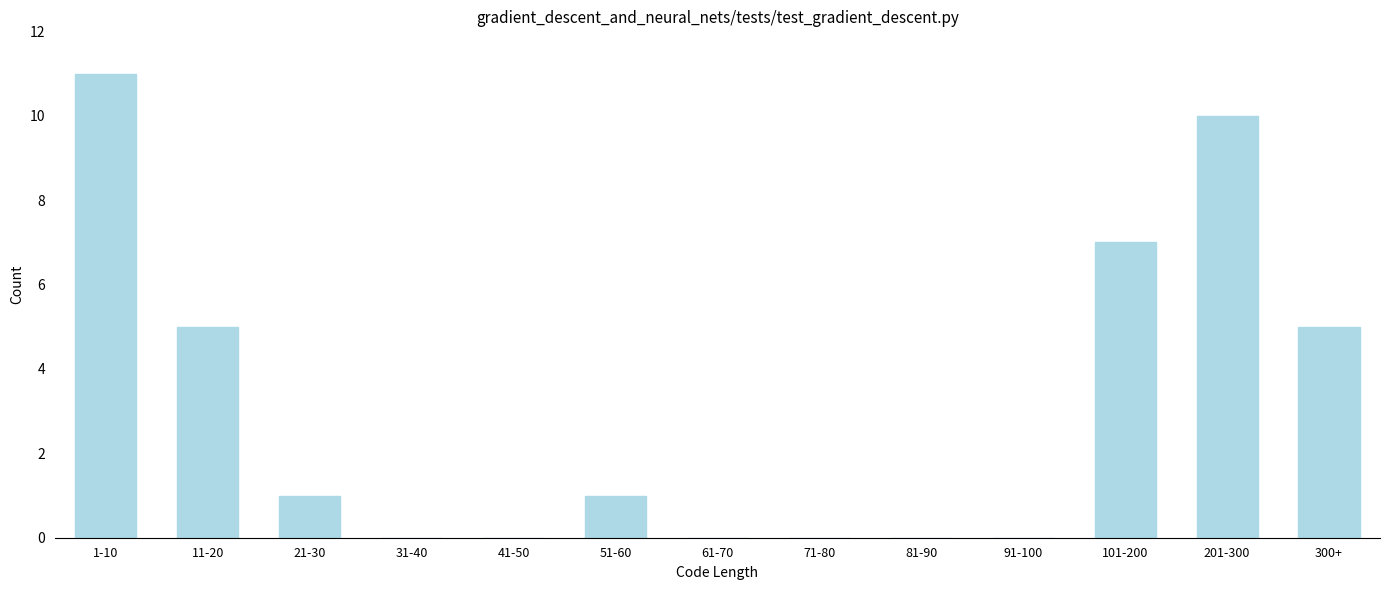

Reading left to right, list all the values displayed in this chart.

1-10=11	11-20=5	21-30=1	31-40=0	41-50=0	51-60=1	61-70=0	71-80=0	81-90=0	91-100=0	101-200=7	201-300=10	300+=5